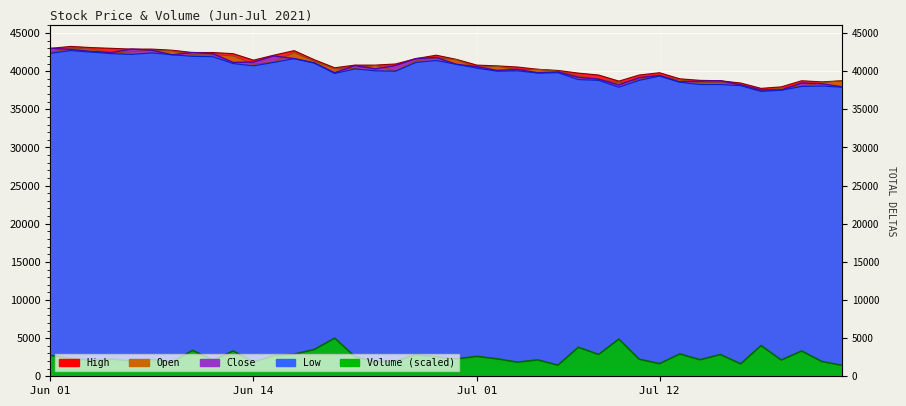

Does the chart display data point markers on the line(s)?

No